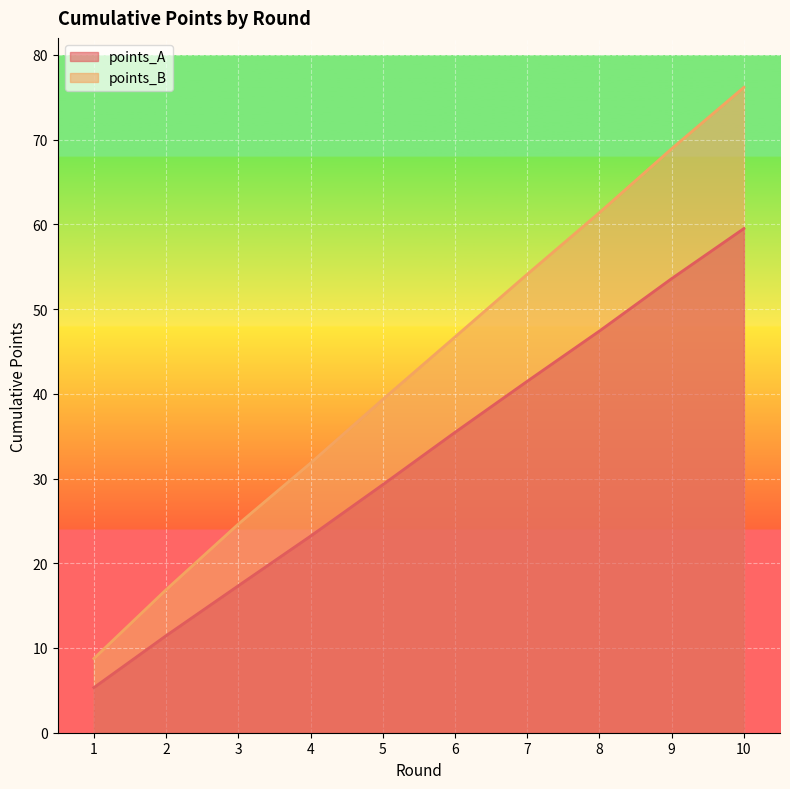

At 4, list the series in order from smallest to largest.

points_A, points_B